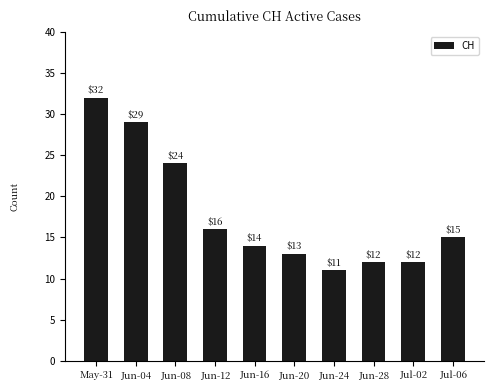

True or false: the data shows 8 at Jun-12.

False